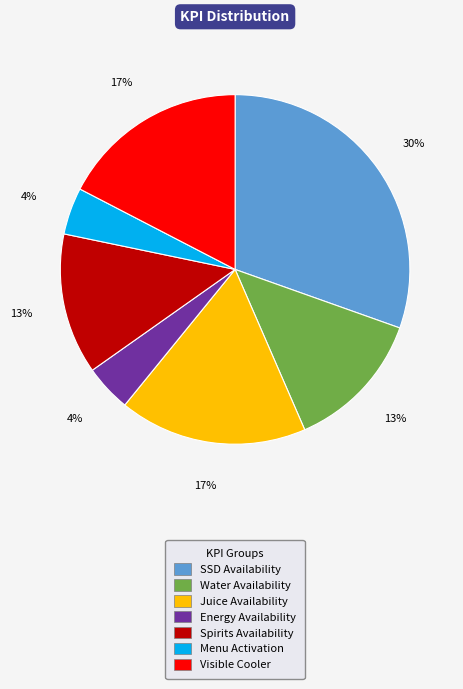

To the nearest percent, what is the average slice percentage?

14%